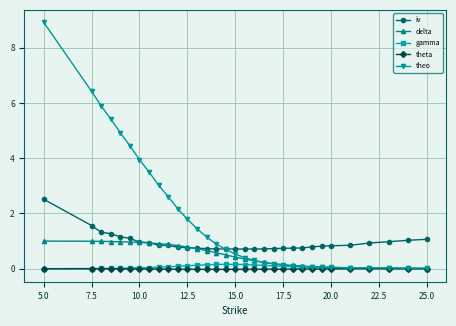

Count the number of data series in this chart.

5